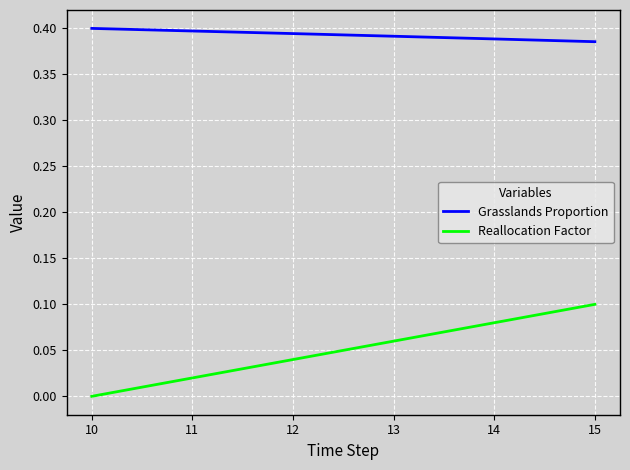

True or false: Grasslands Proportion and Reallocation Factor intersect in this chart.

False